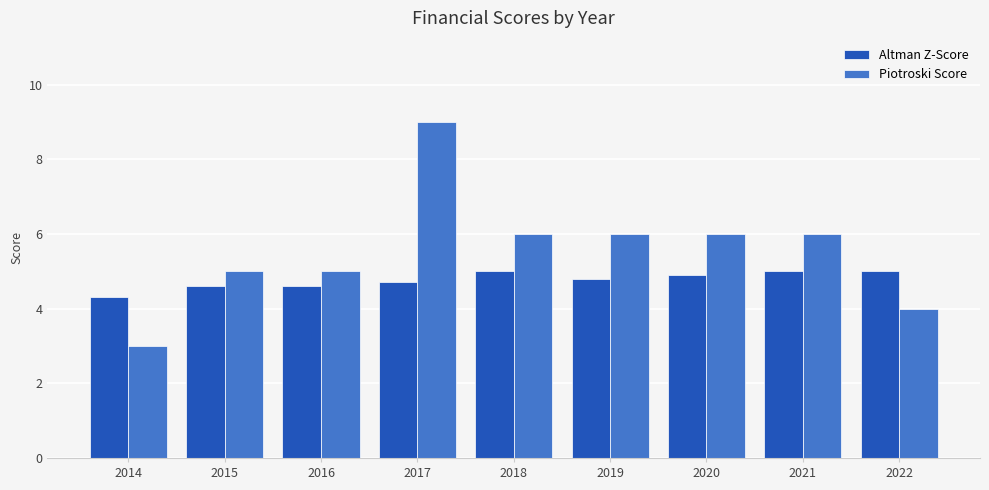

What are all the series names shown in the legend?

Altman Z-Score, Piotroski Score